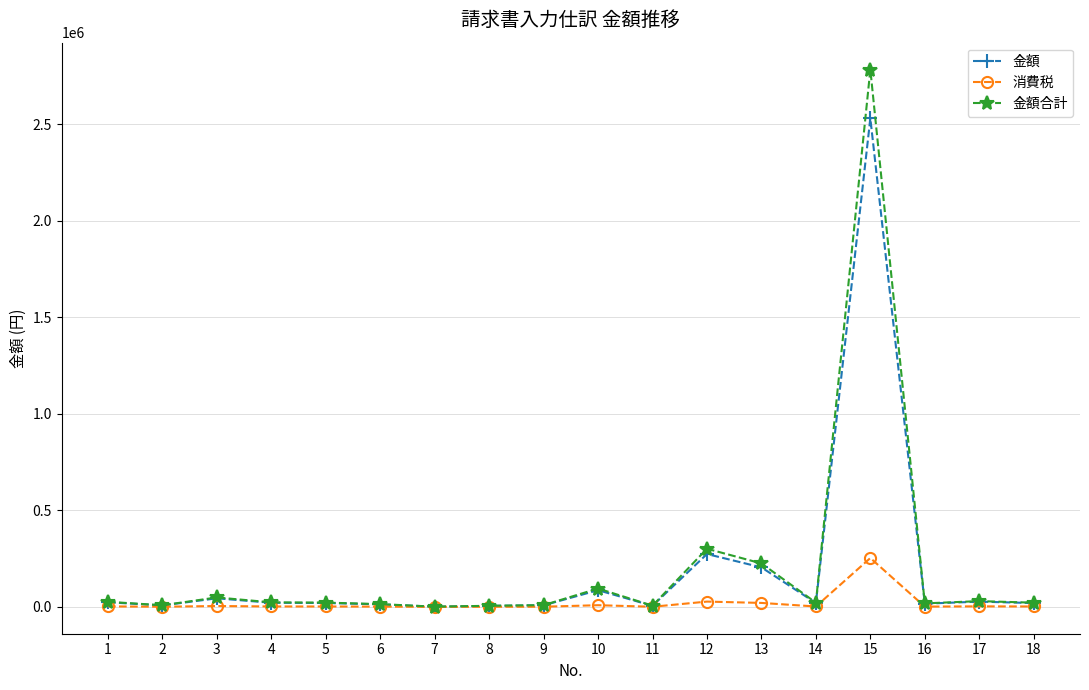

What is the difference between the 消費税 values at 18 and 10?

6660